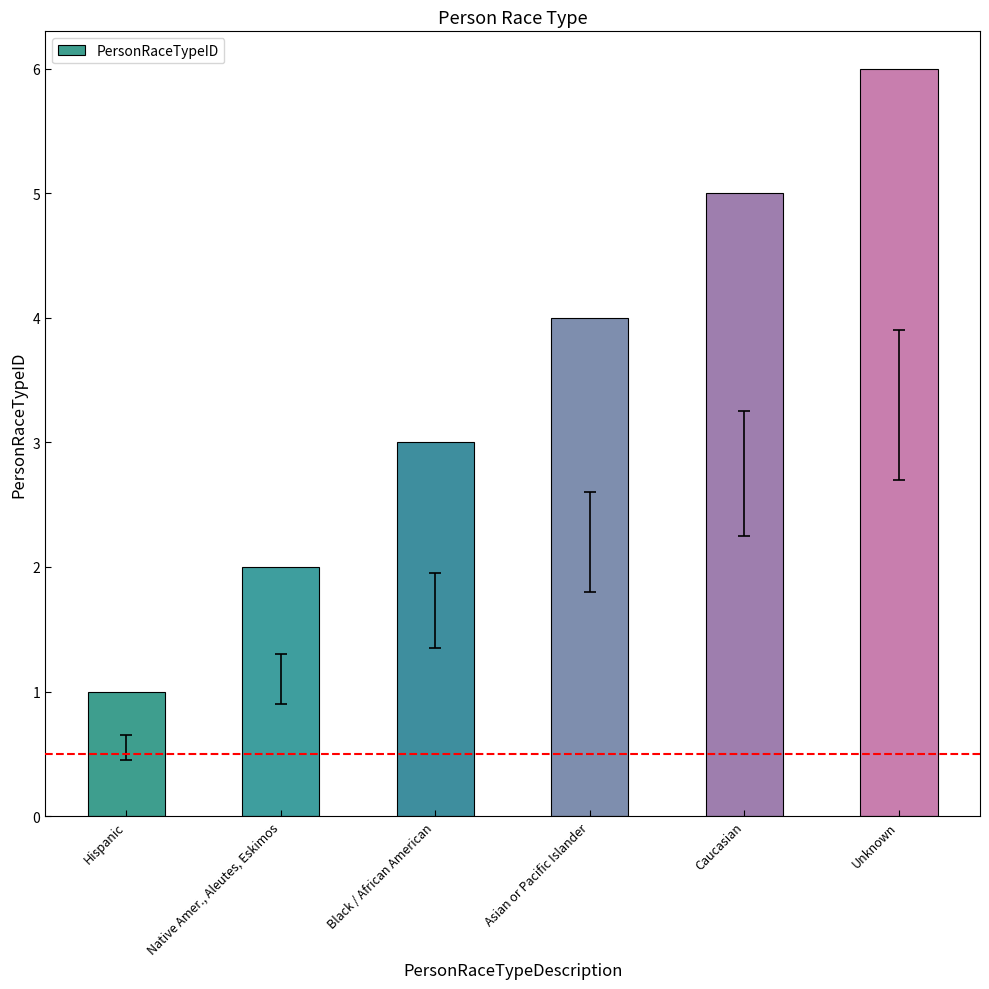

Are the bars grouped side by side (vs. stacked)?

No